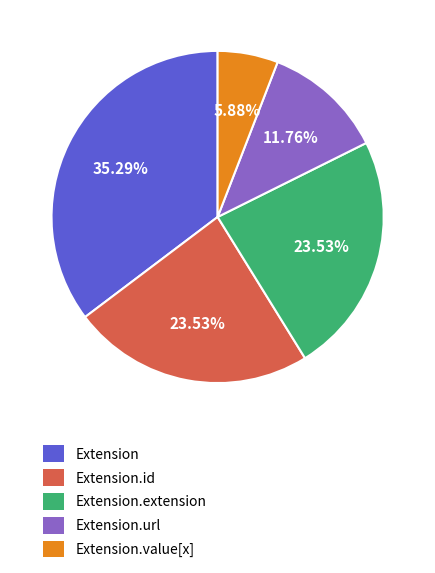

To the nearest percent, what is the difference between the largest and smallest slice percentages?

29%